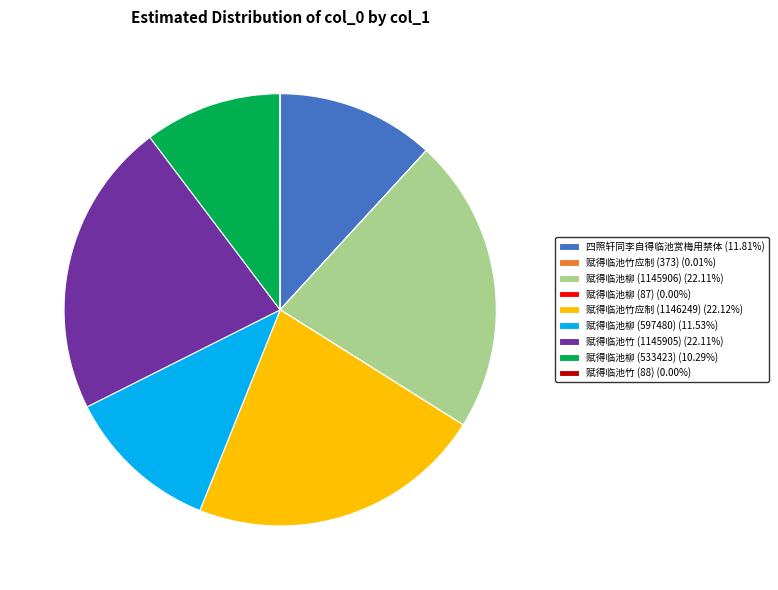

Is there a majority slice in this chart?

No